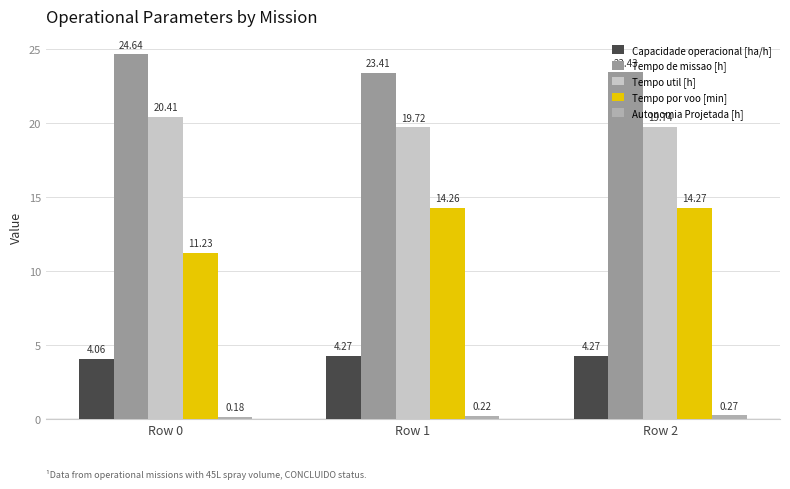

What value does the Tempo util [h] series have at Row 2?

19.7